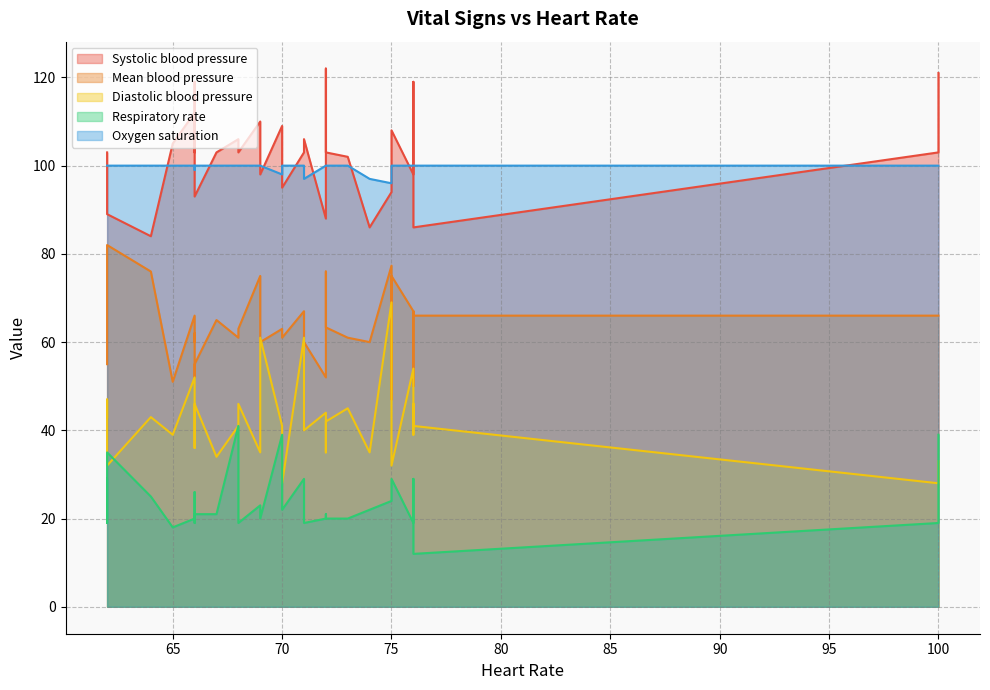

Between 76 and 68, which is larger?

76